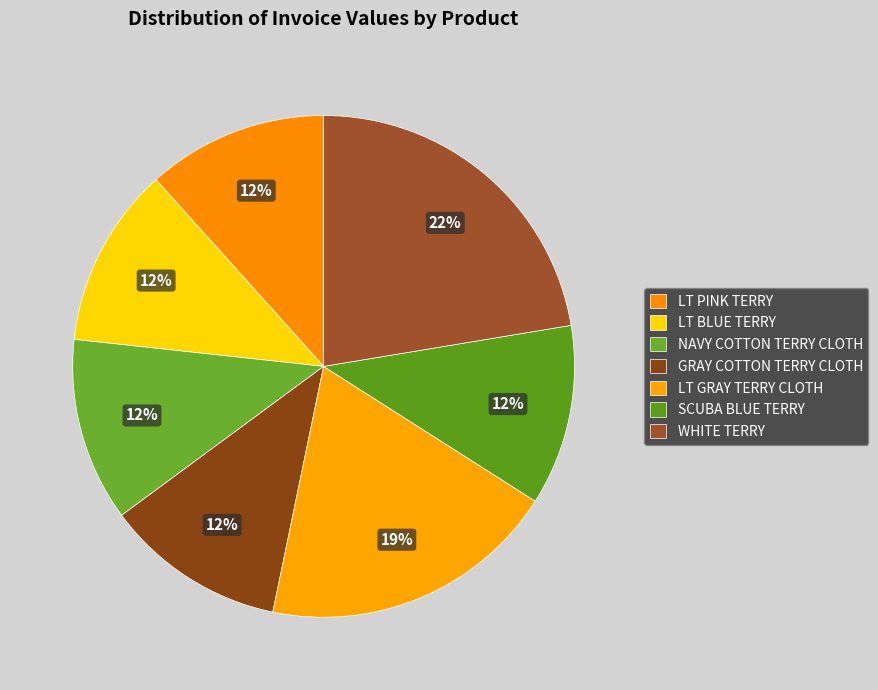

What portion of the pie excludes LT BLUE TERRY?

88.4%